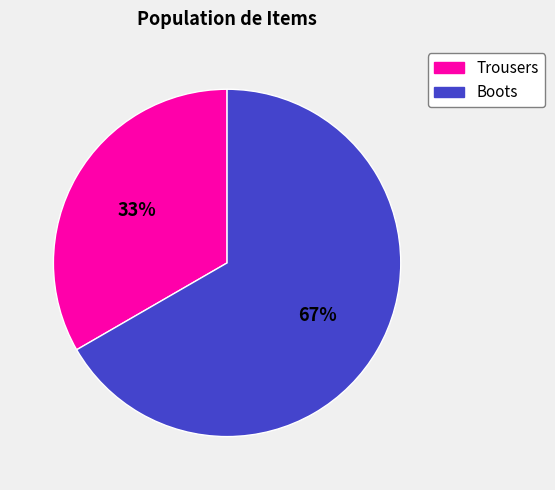

Rank the categories by value from highest to lowest.

Boots, Trousers